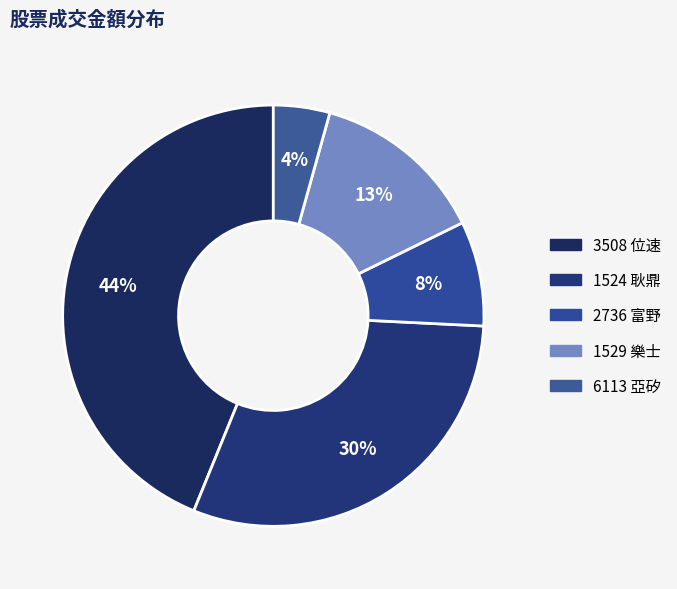

How many segments does this pie chart have?

5